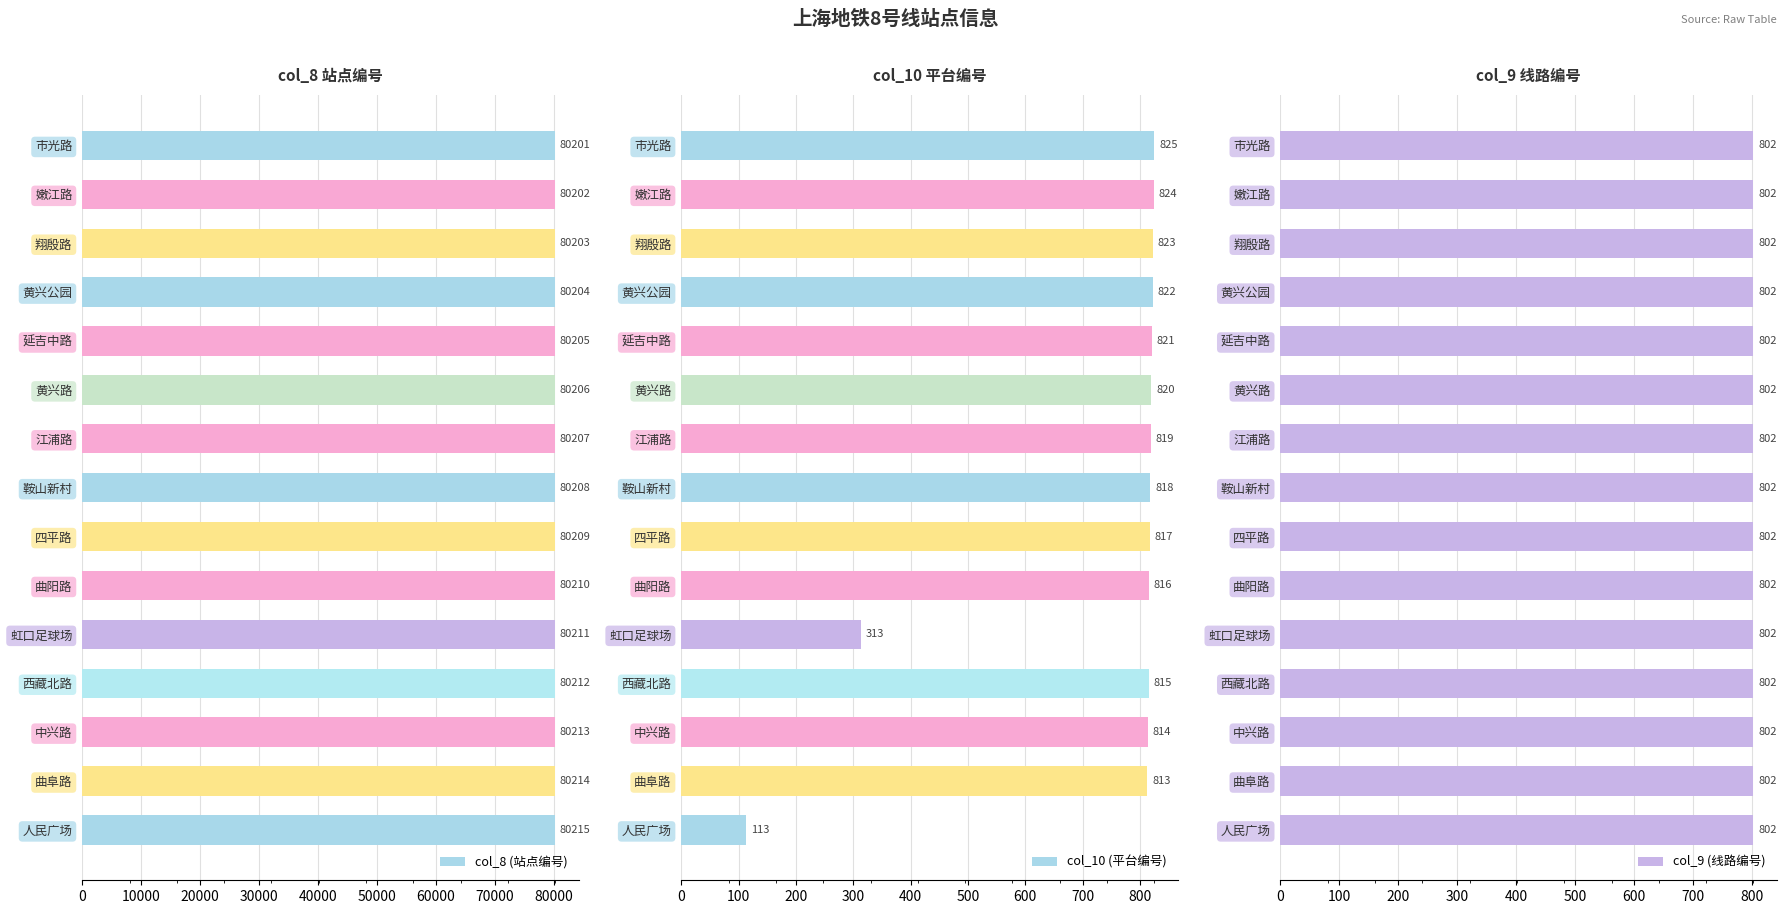

What is the maximum value shown in the chart?

80215.0